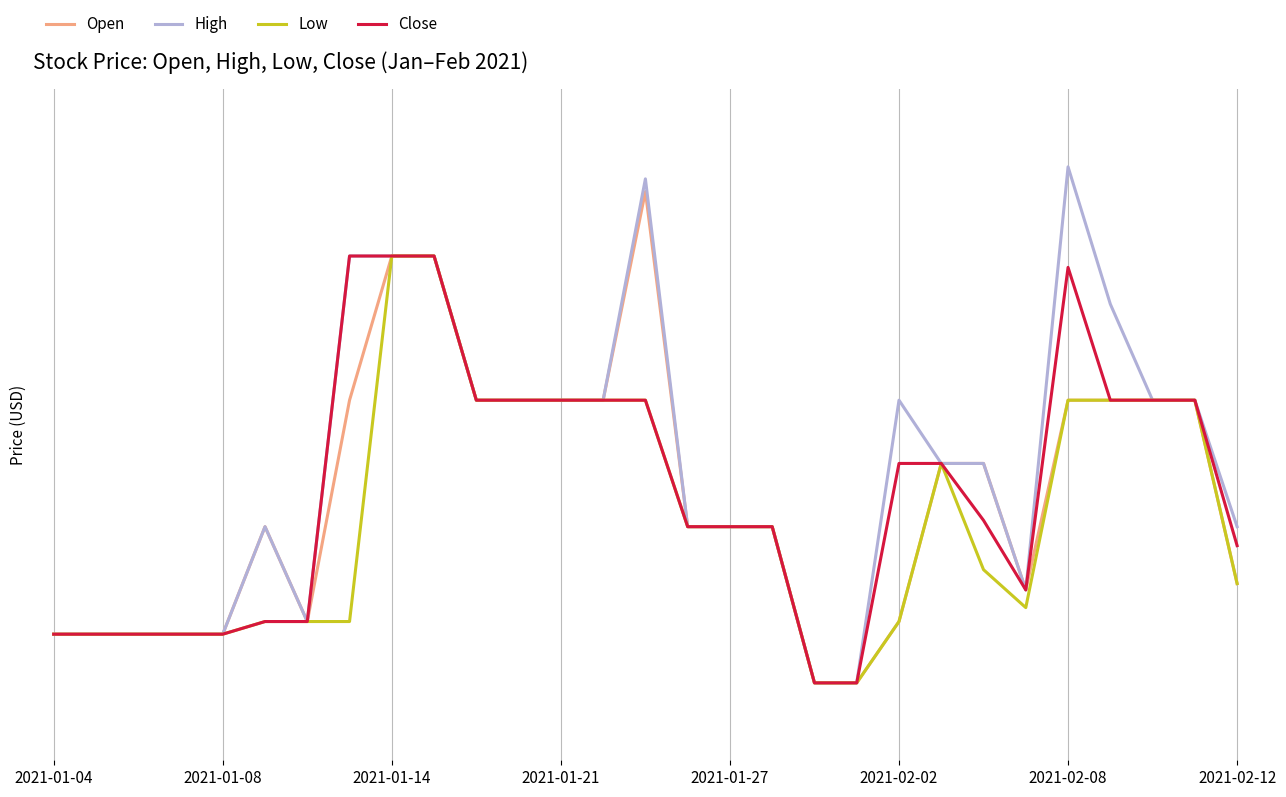

Does the chart have visible grid lines?

Yes